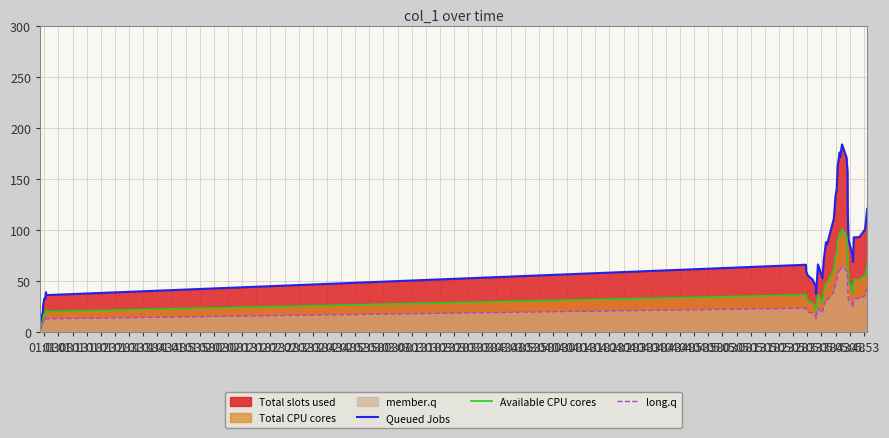

True or false: Queued Jobs and Available CPU cores intersect in this chart.

False